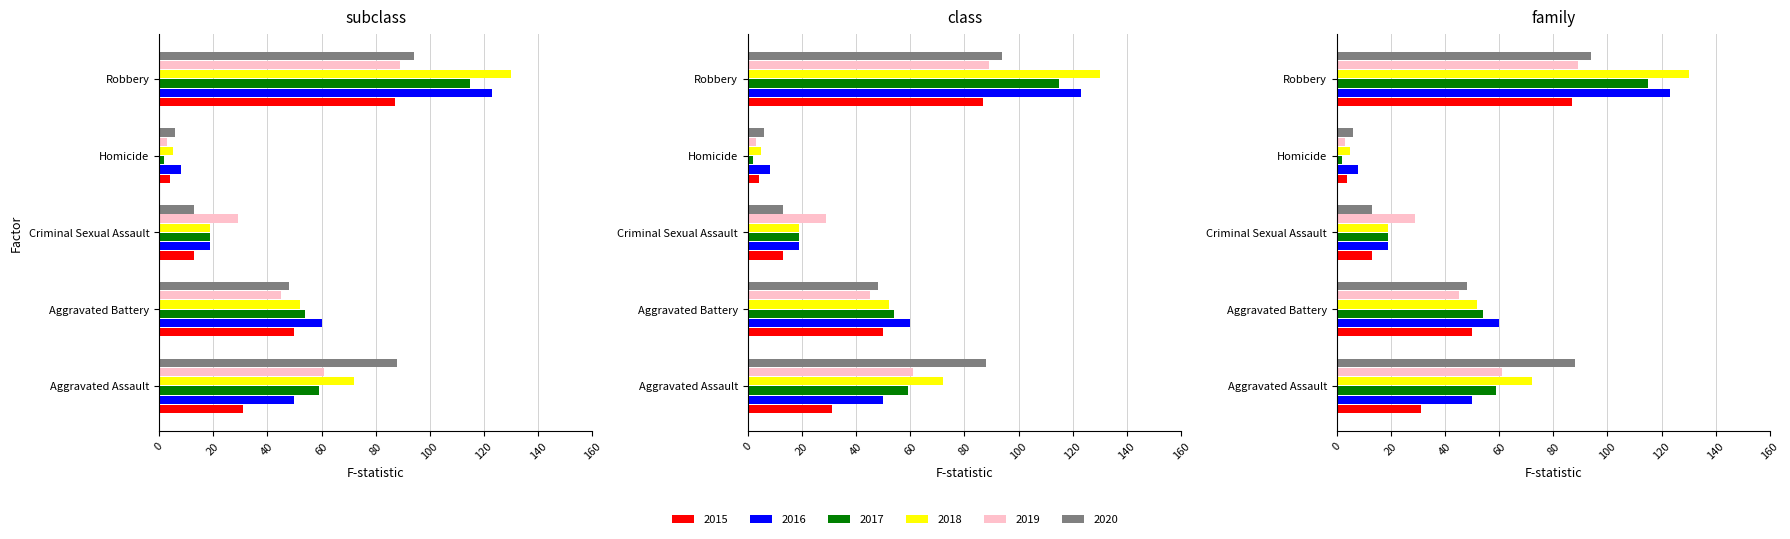

Reading right to left, what are all the values shown in this chart?

2015: 87	4	13	50	31
2016: 123	8	19	60	50
2017: 115	2	19	54	59
2018: 130	5	19	52	72
2019: 89	3	29	45	61
2020: 94	6	13	48	88